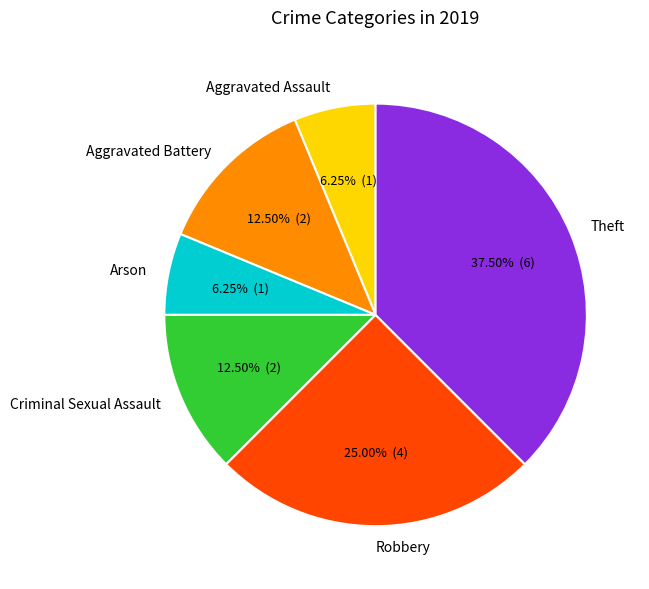

Combined, do Aggravated Assault and Arson account for over 50%?

No